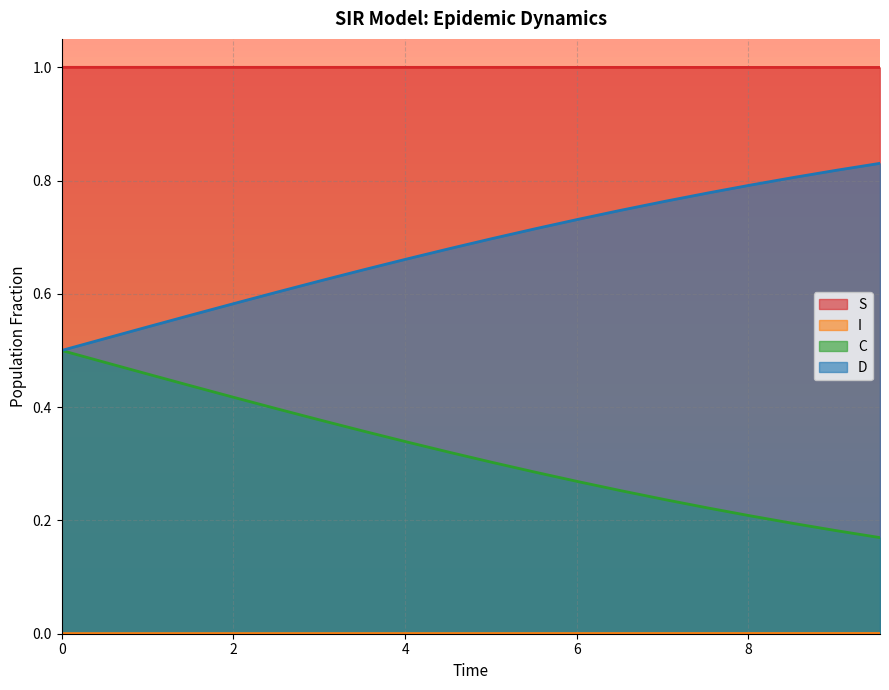

How many series are shown in this chart?

4